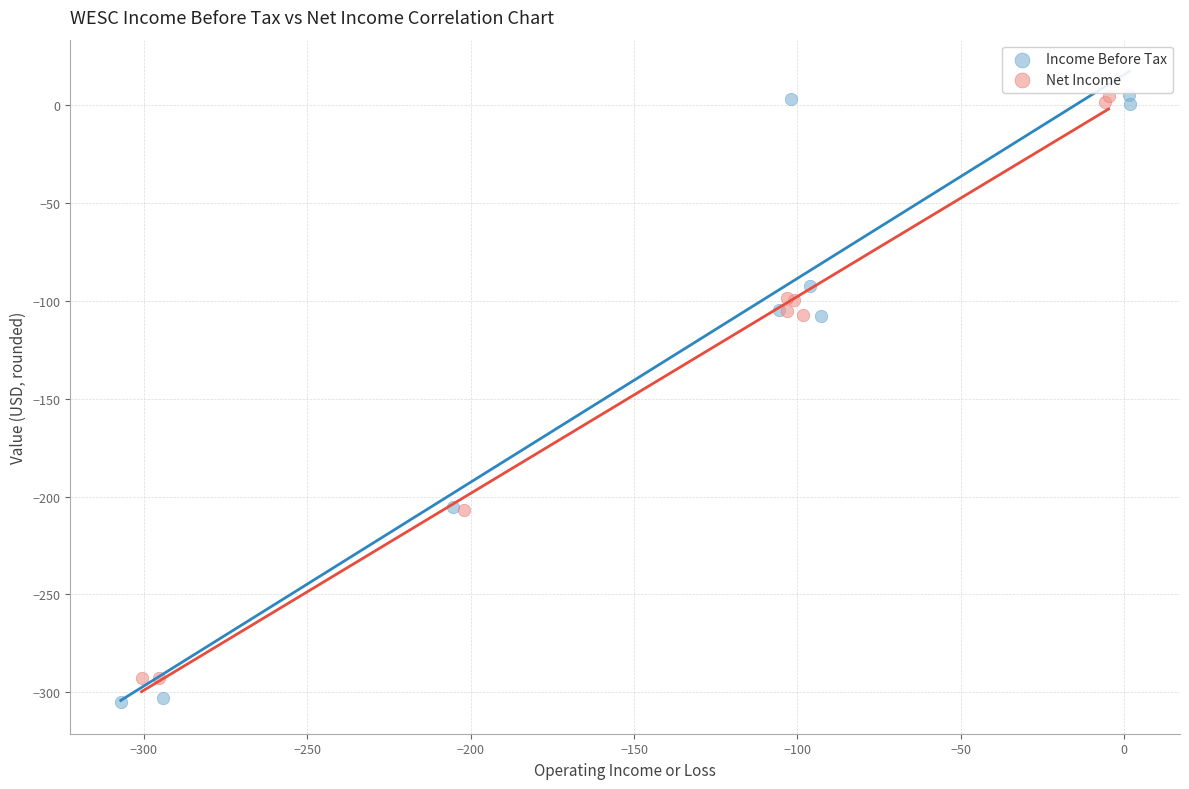

Which series has the largest Y range (max minus min)?

Income Before Tax